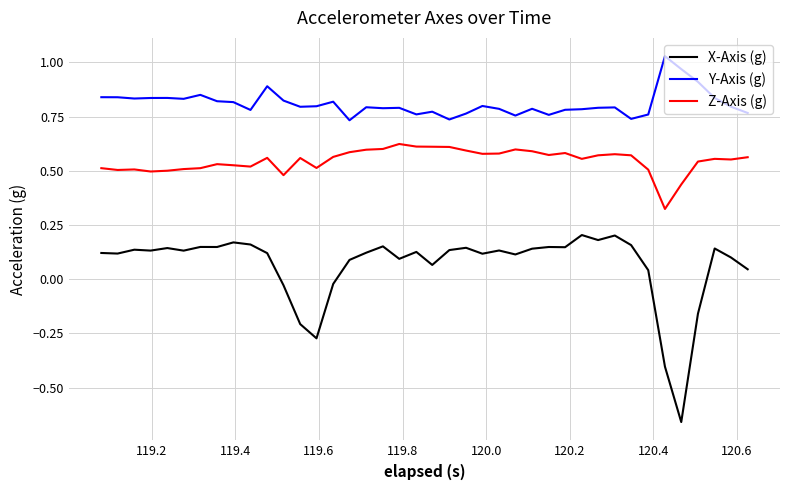

Which series has the largest range (max minus min)?

X-Axis (g)